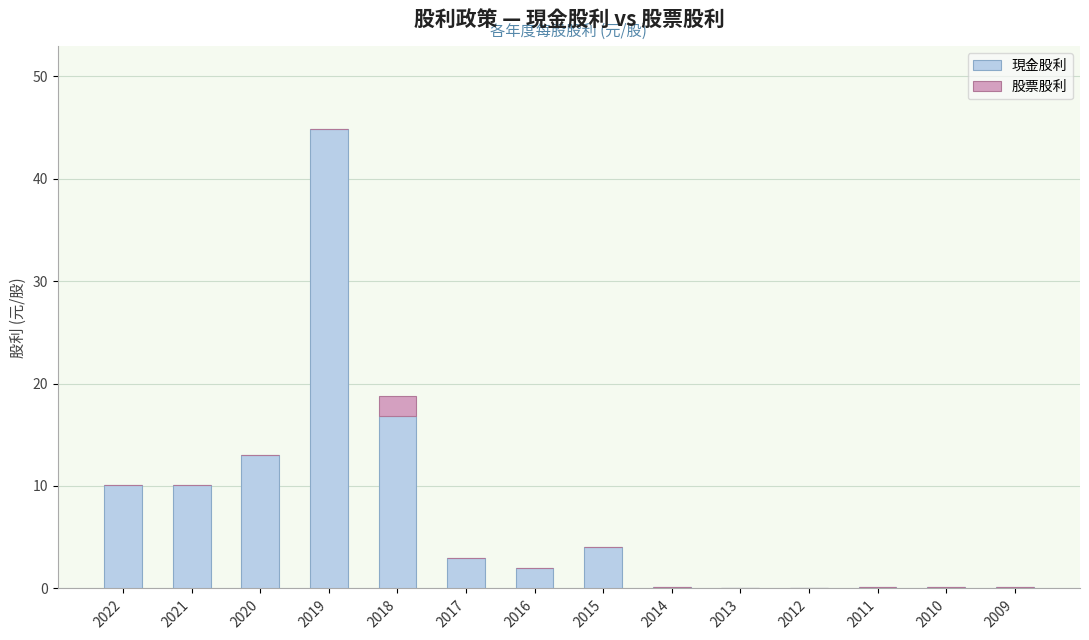

What is the sum of all 現金股利 values?

104.4